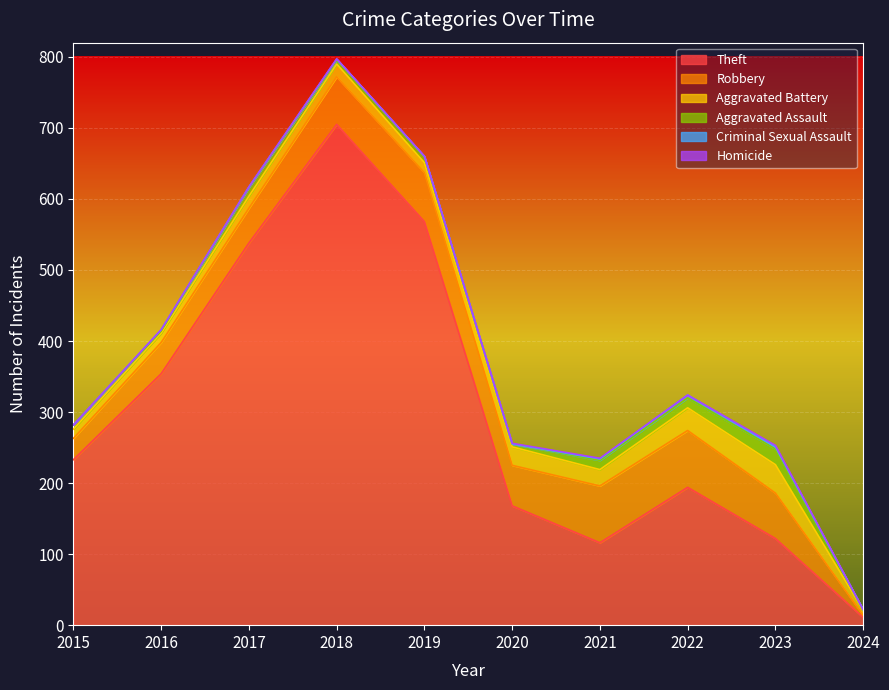

At how many categories does at least one series exceed 520?

3